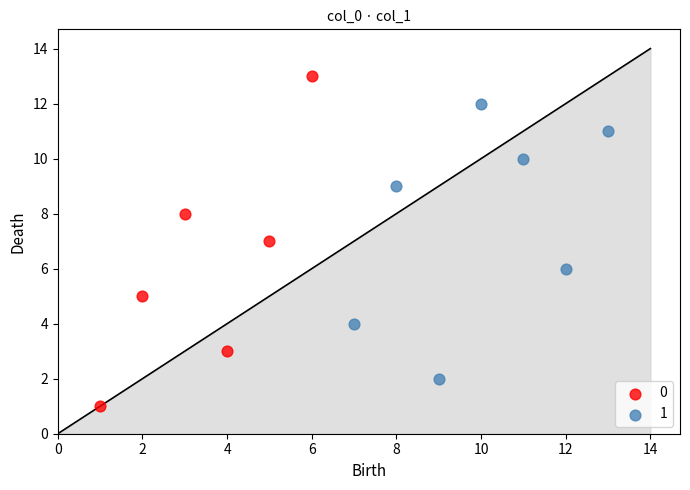

Which series reaches the minimum Y coordinate?

0